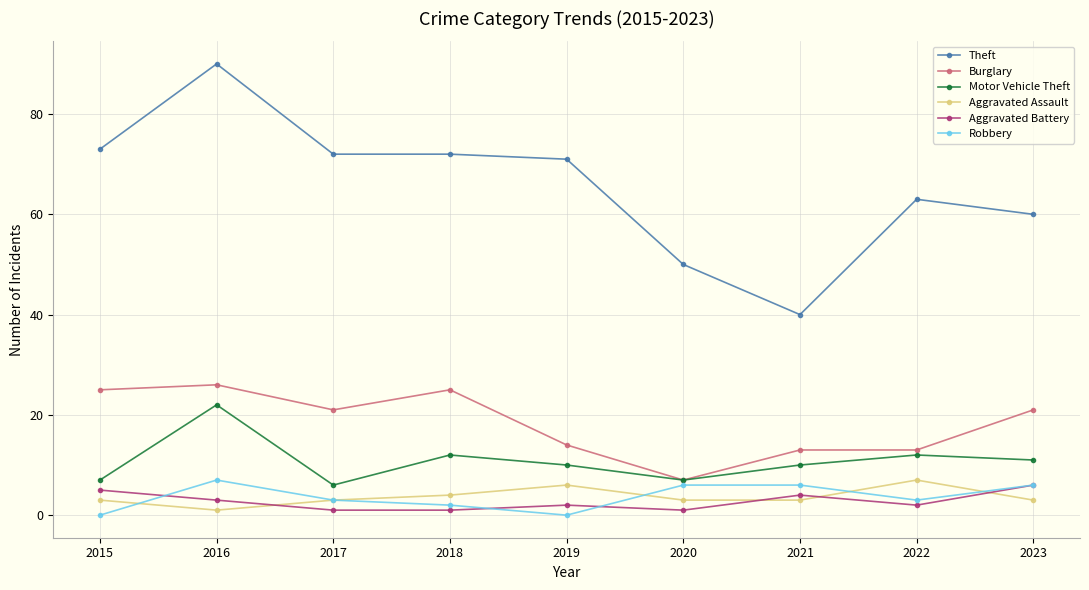

True or false: Motor Vehicle Theft has more than 0 points higher than both neighbors.

True